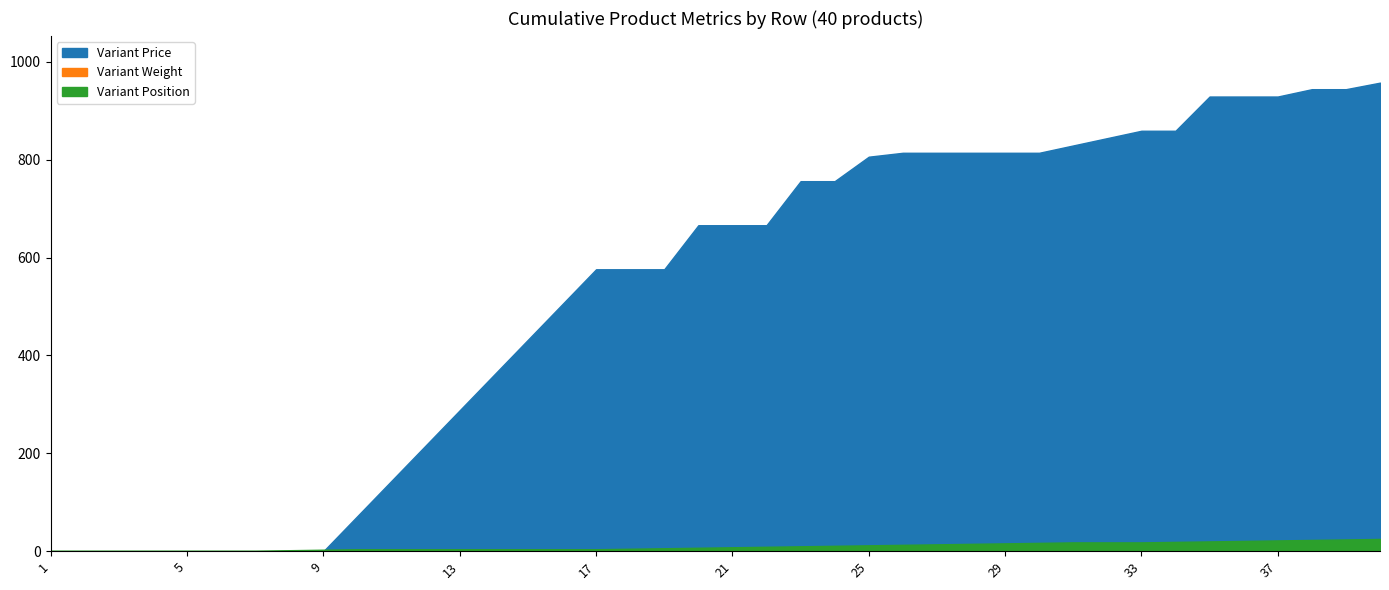

Which series has the largest total across all categories?

Variant Price